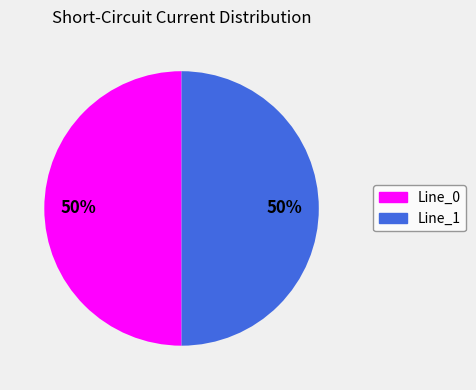

How many slices are in this pie chart?

2